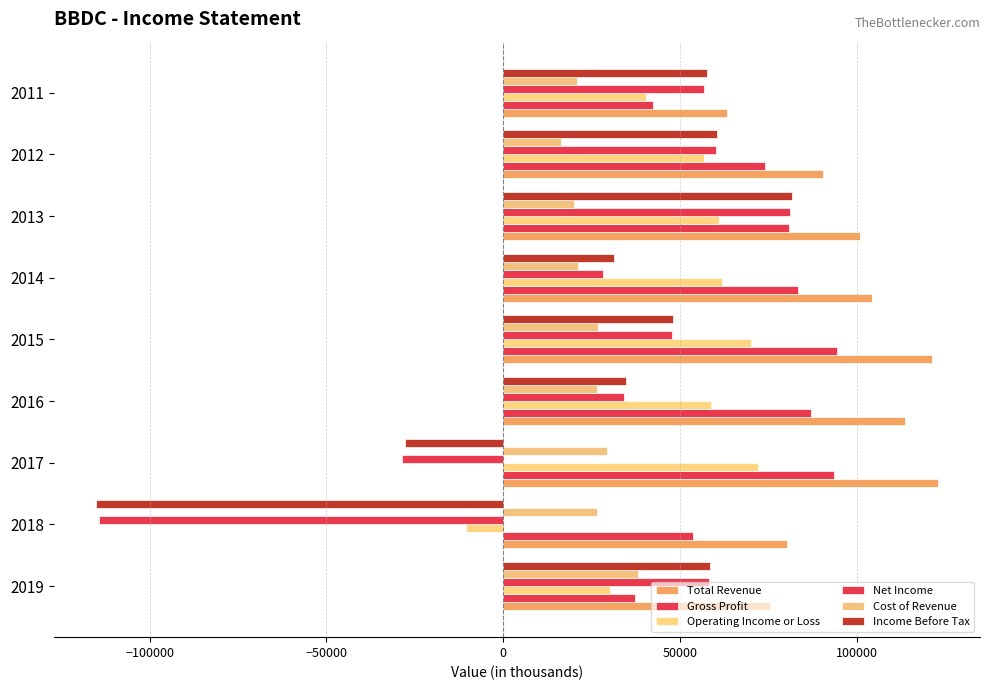

How many distinct data groups are displayed?

6